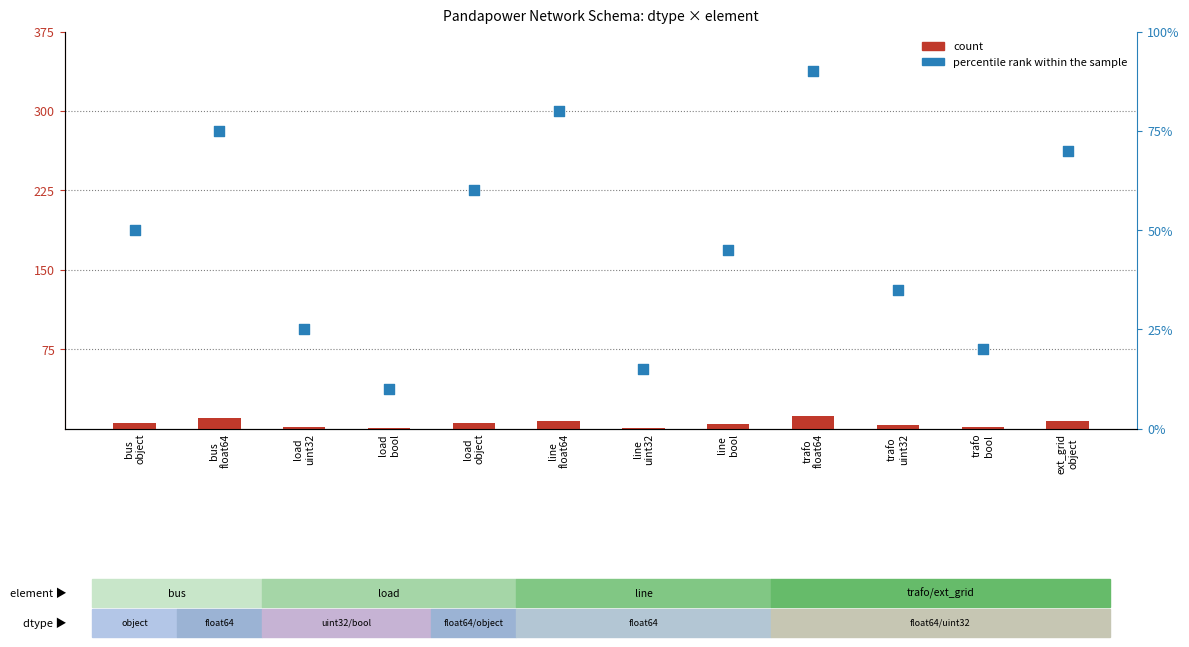

What is the total value across all series at trafo
uint32?

38